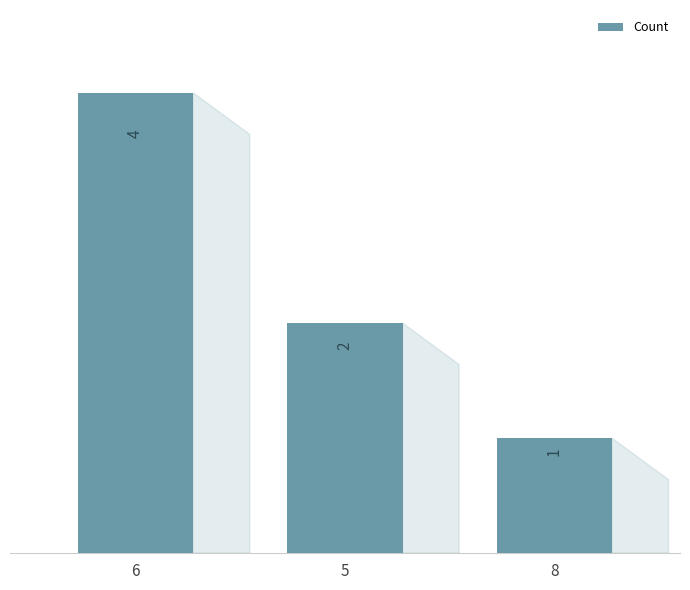

List the labels in order of value, largest first.

6, 5, 8